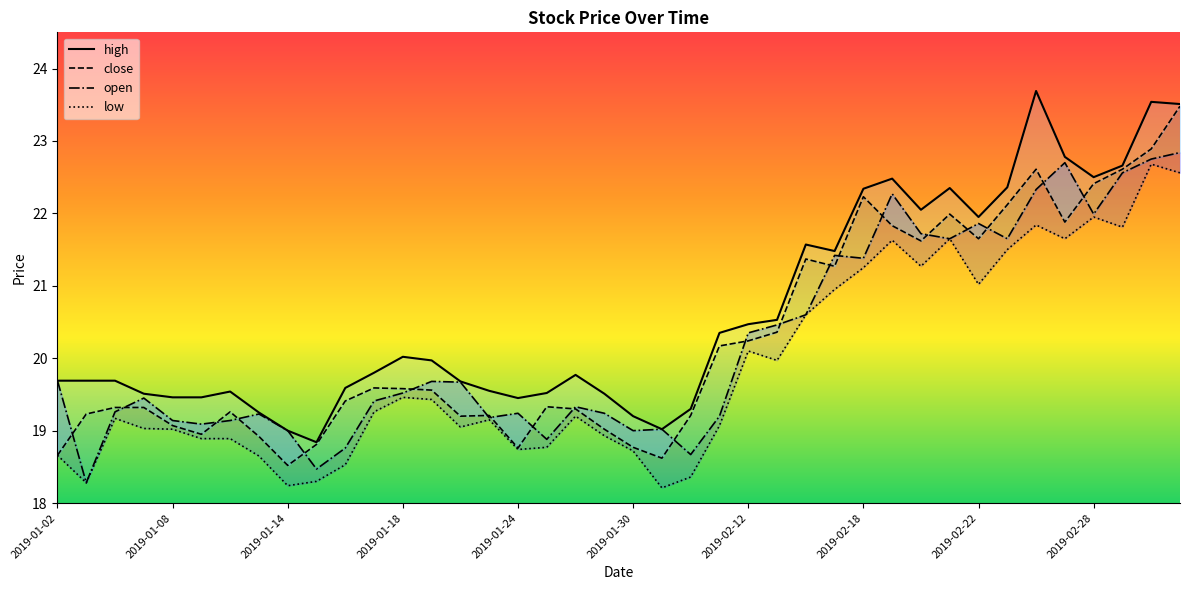

What value does the open series have at 2019-02-25?

21.6